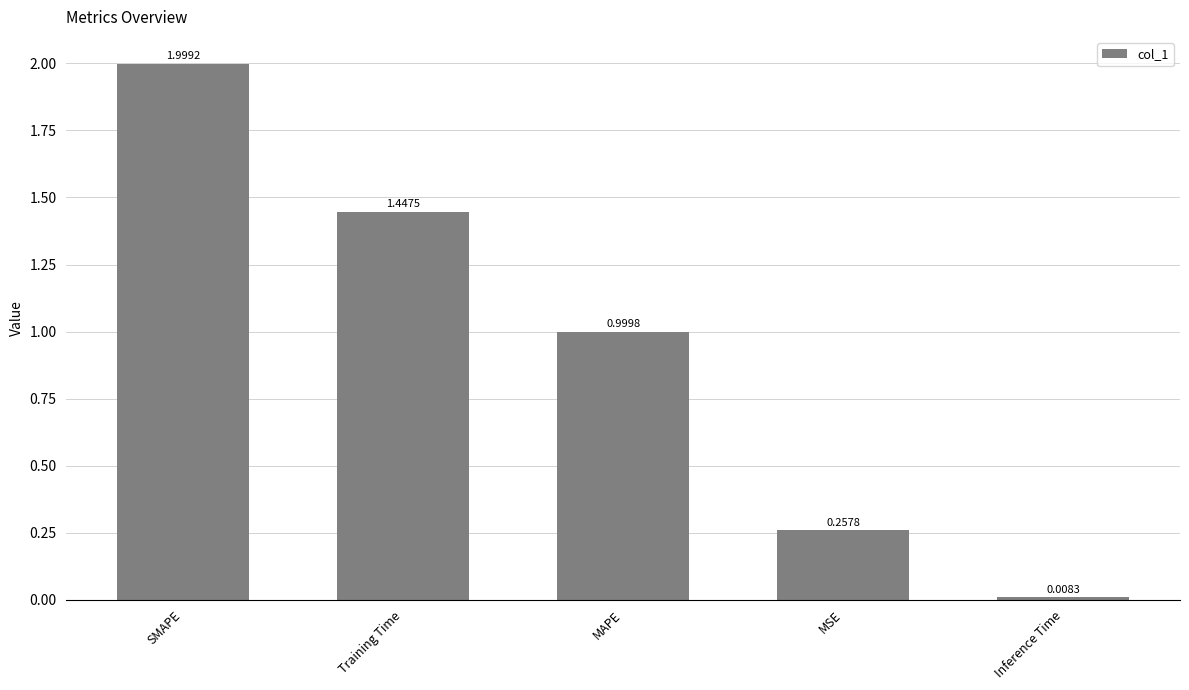

List the labels in order of value, largest first.

SMAPE, Training Time, MAPE, MSE, Inference Time